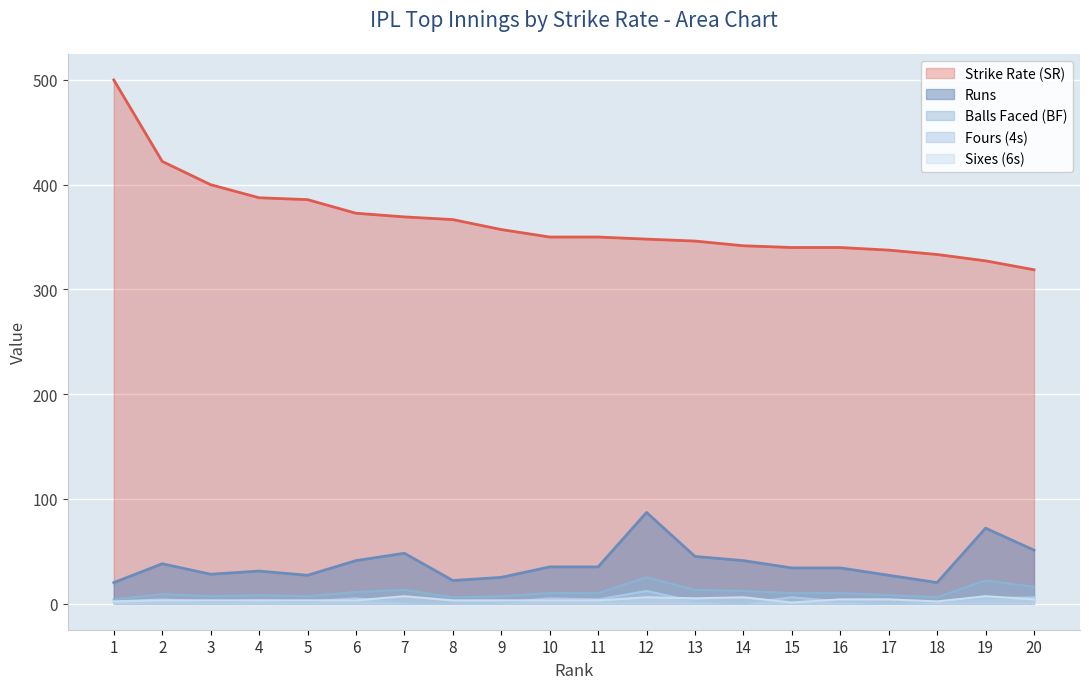

What is the difference between the maximum and second lowest values in the Runs series?

67.0